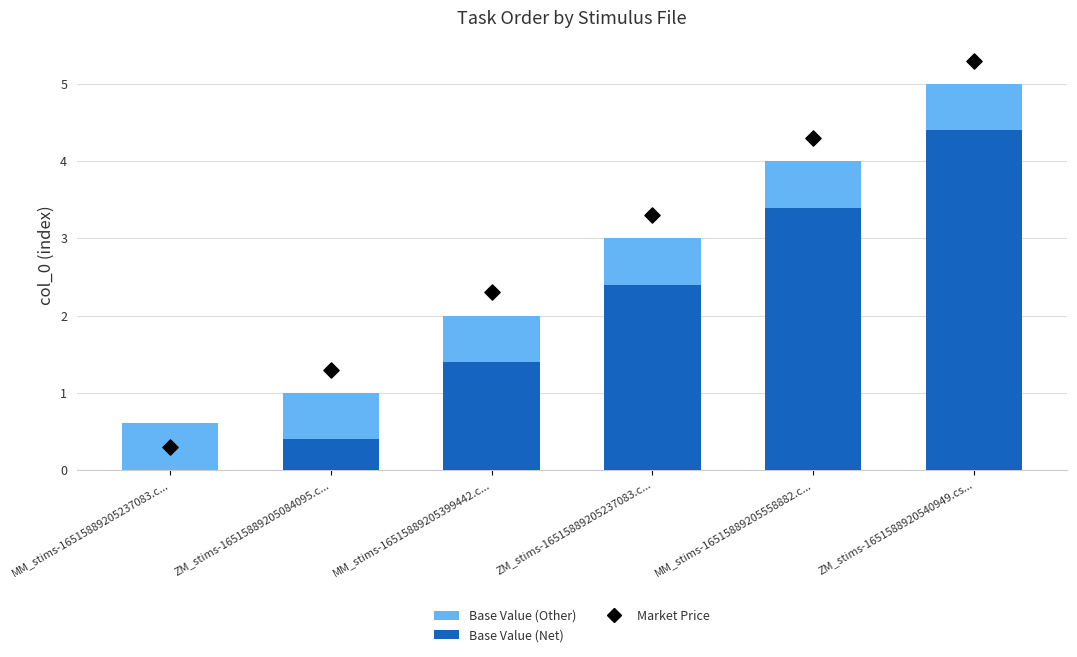

At which category is the sum across all series the highest?

ZM_stims-1651588920540949.cs...